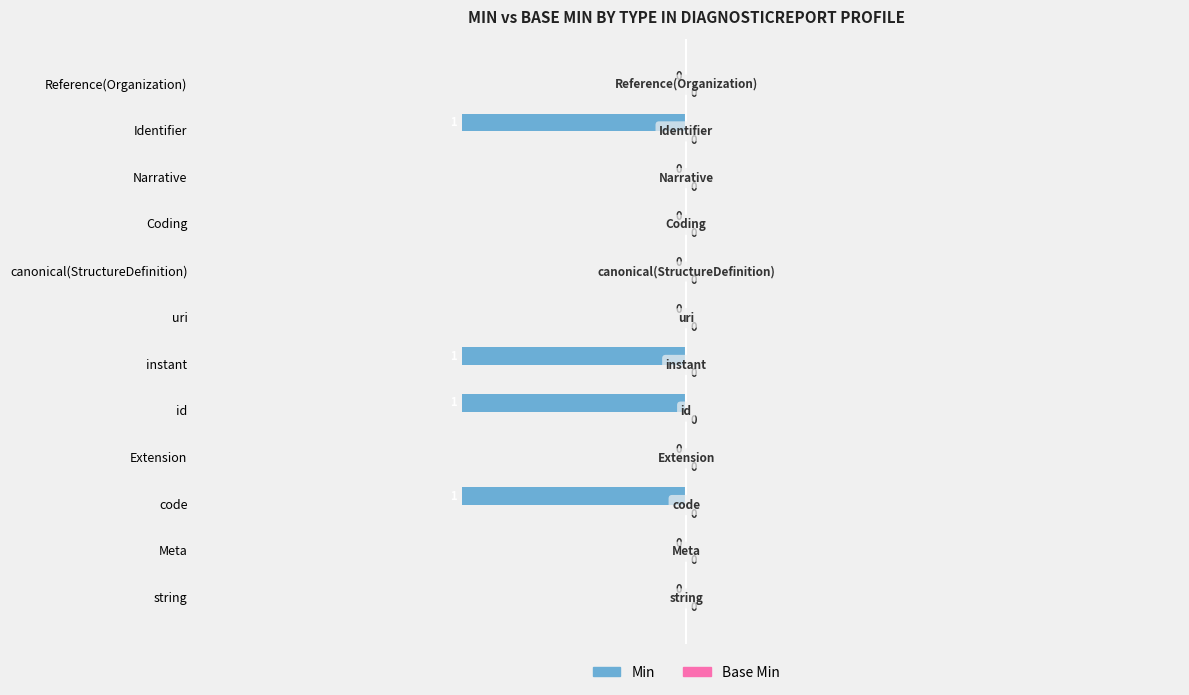

How many values are between -1 and 0?

12